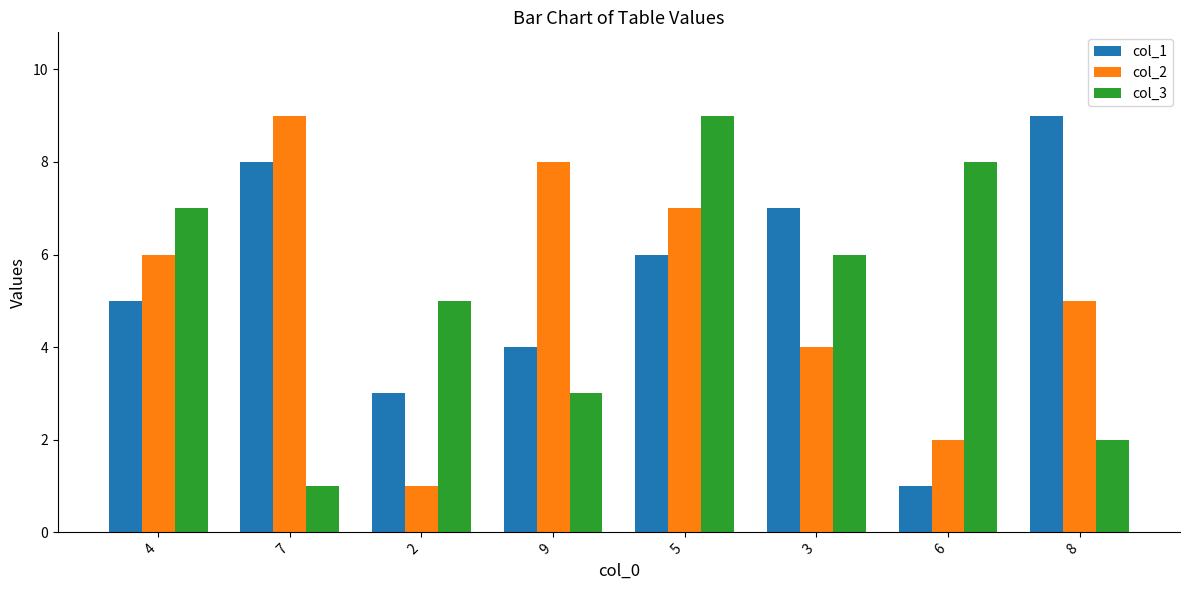

List the labels in order of col_3 value, largest first.

5, 6, 4, 3, 2, 9, 8, 7